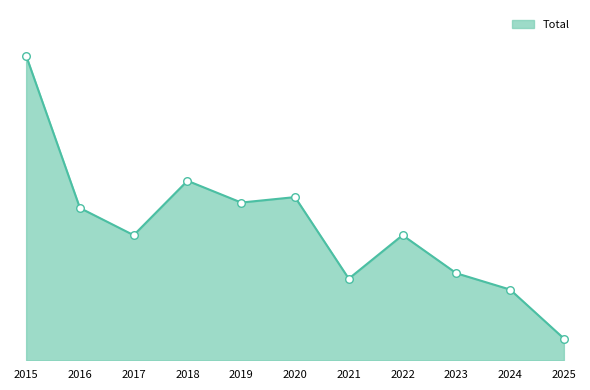

Which has a higher value, 2022 or 2018?

2018